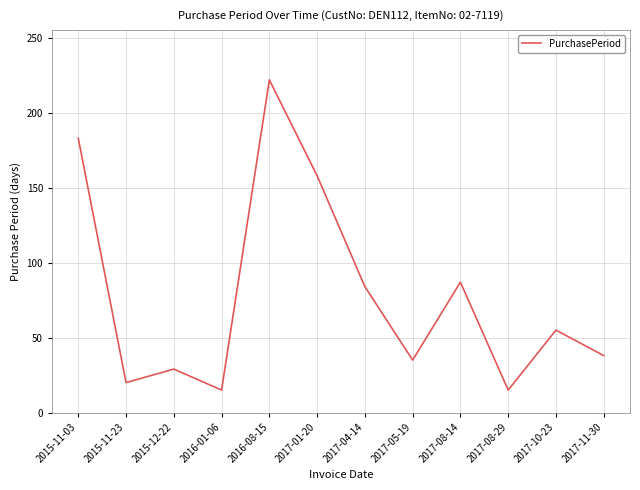

What is the difference between the second highest and second lowest values?

168